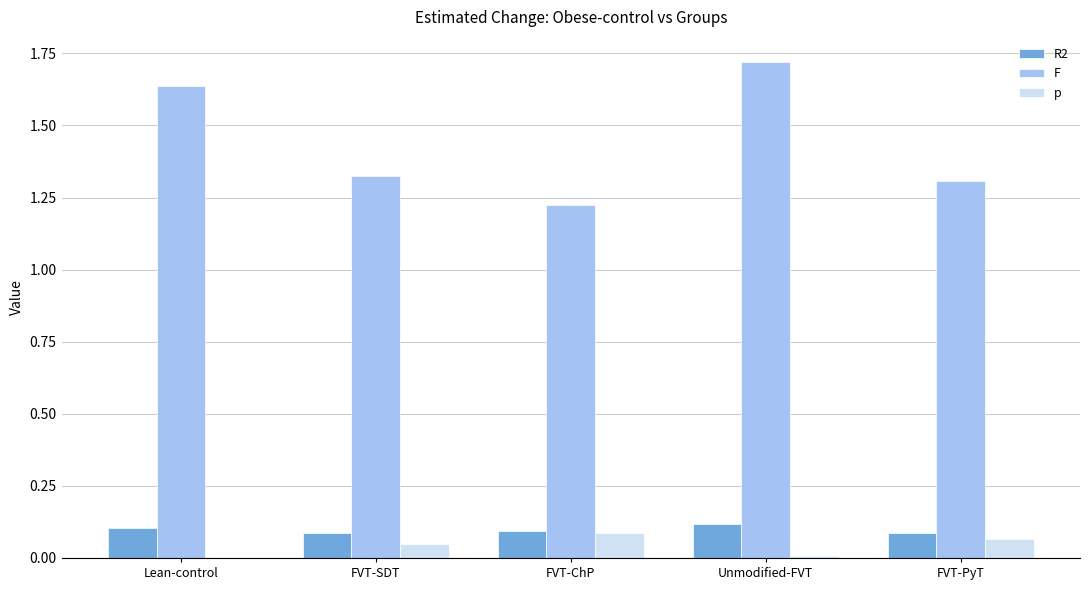

At which label is F closest to 1?

FVT-ChP